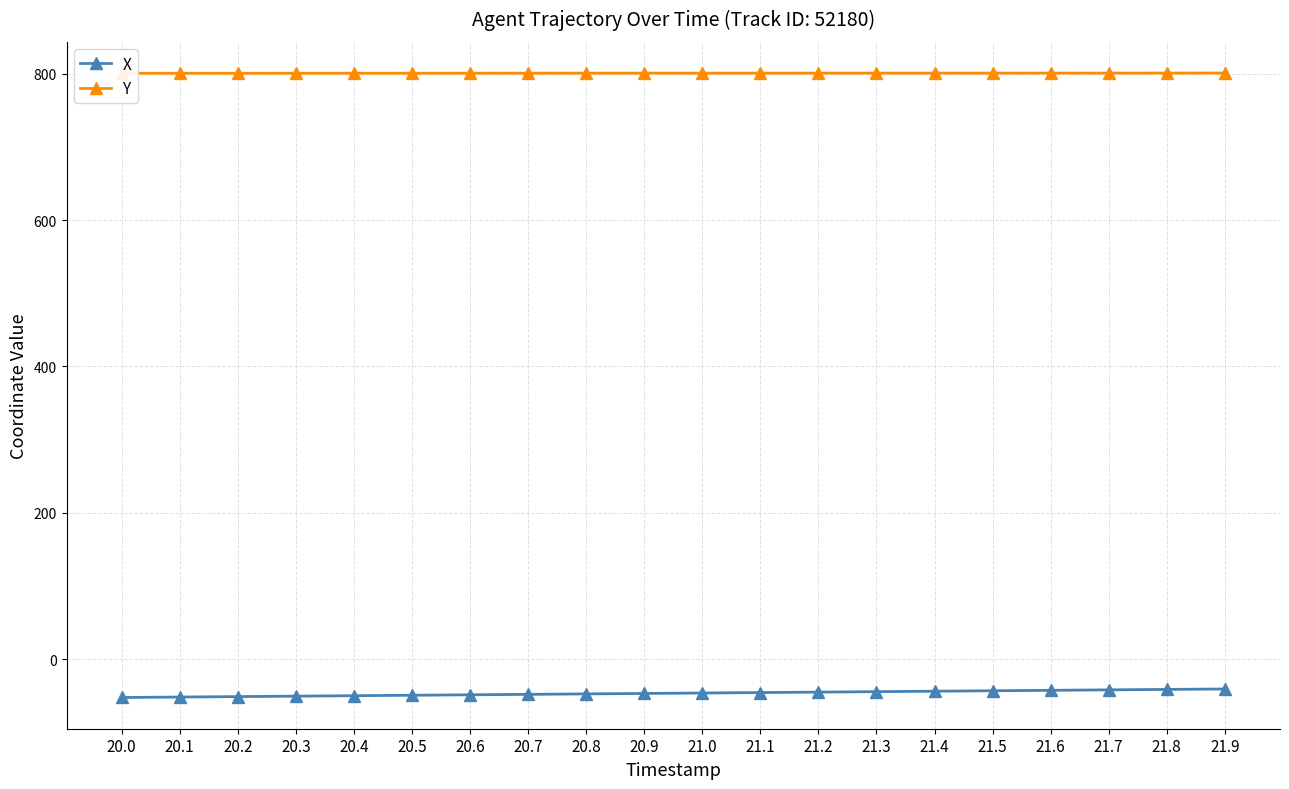

What is the total value across all series at 20.0?

748.2